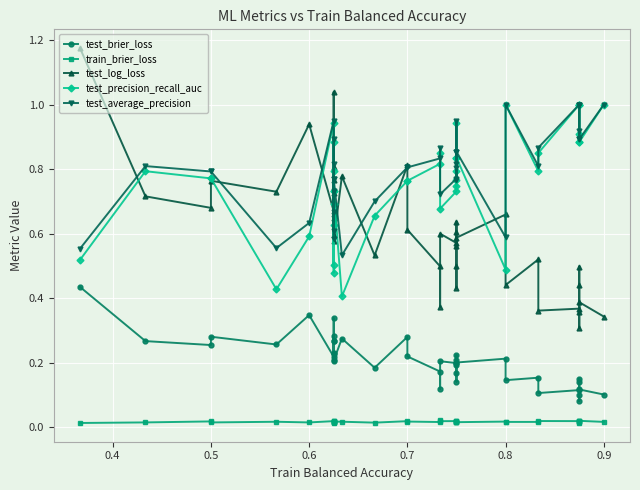

What is the difference between the maximum and second lowest values in the test_log_loss series?

0.8